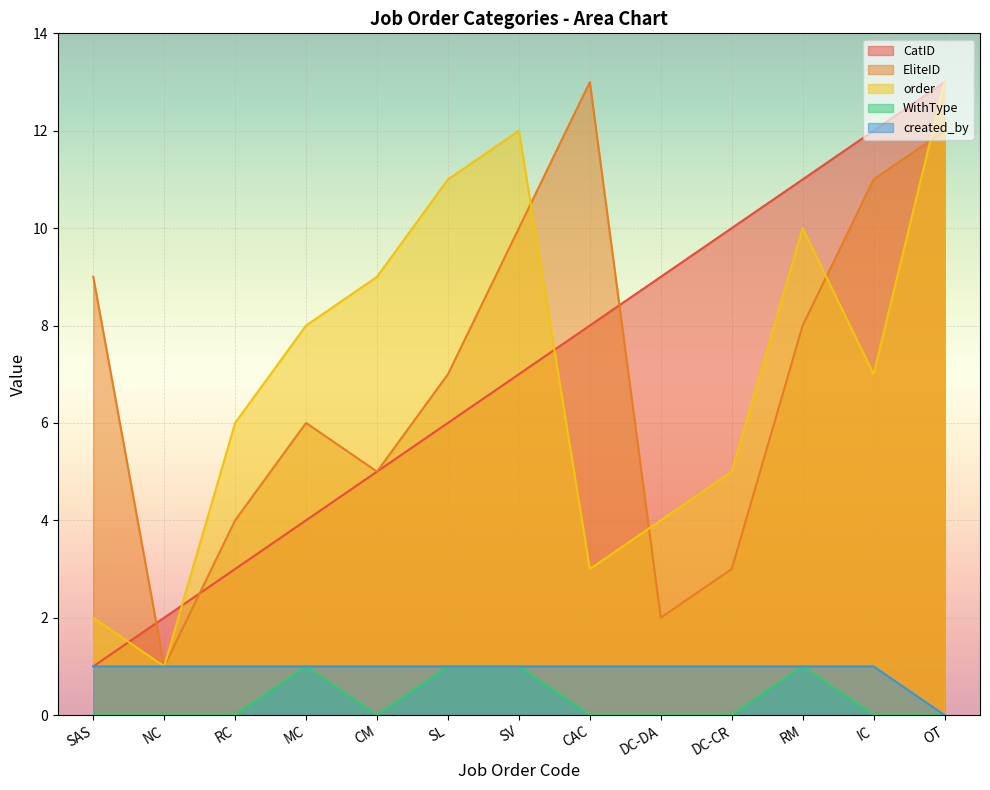

True or false: created_by has more than 2 points higher than both neighbors.

False